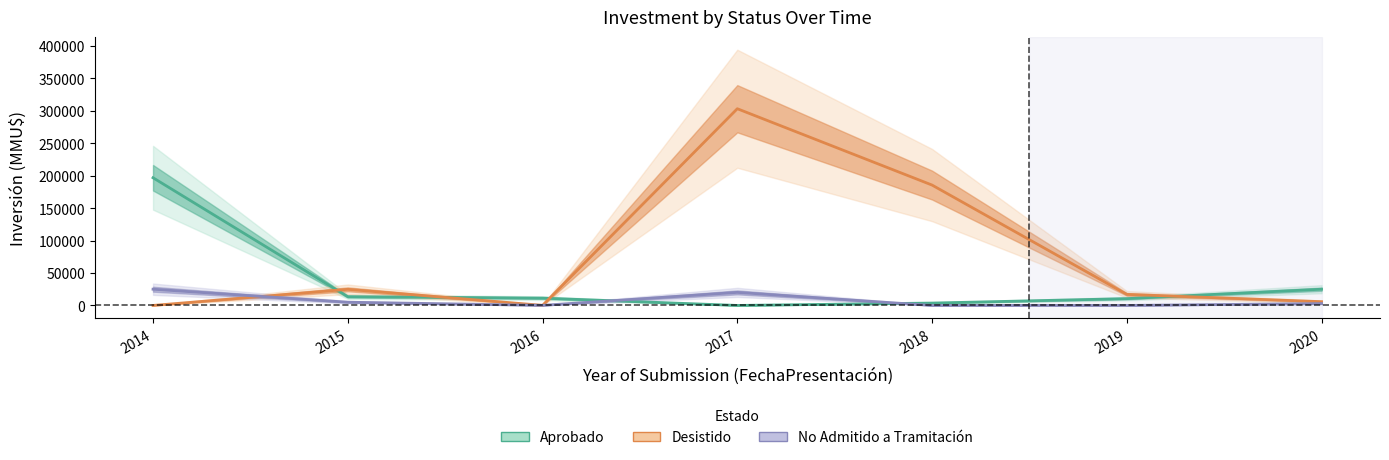

What is the approximate value of Aprobado at 2015, to the nearest 100?

13500